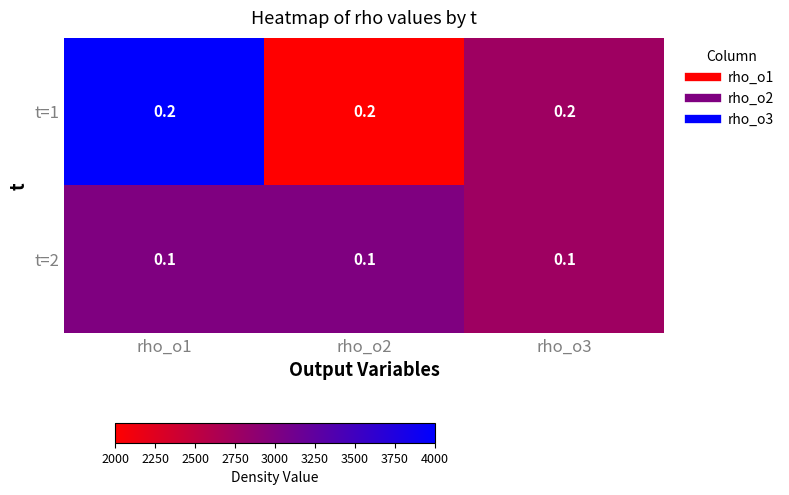

The t=1 series shows 0.2 at rho_o3. True or false?

True